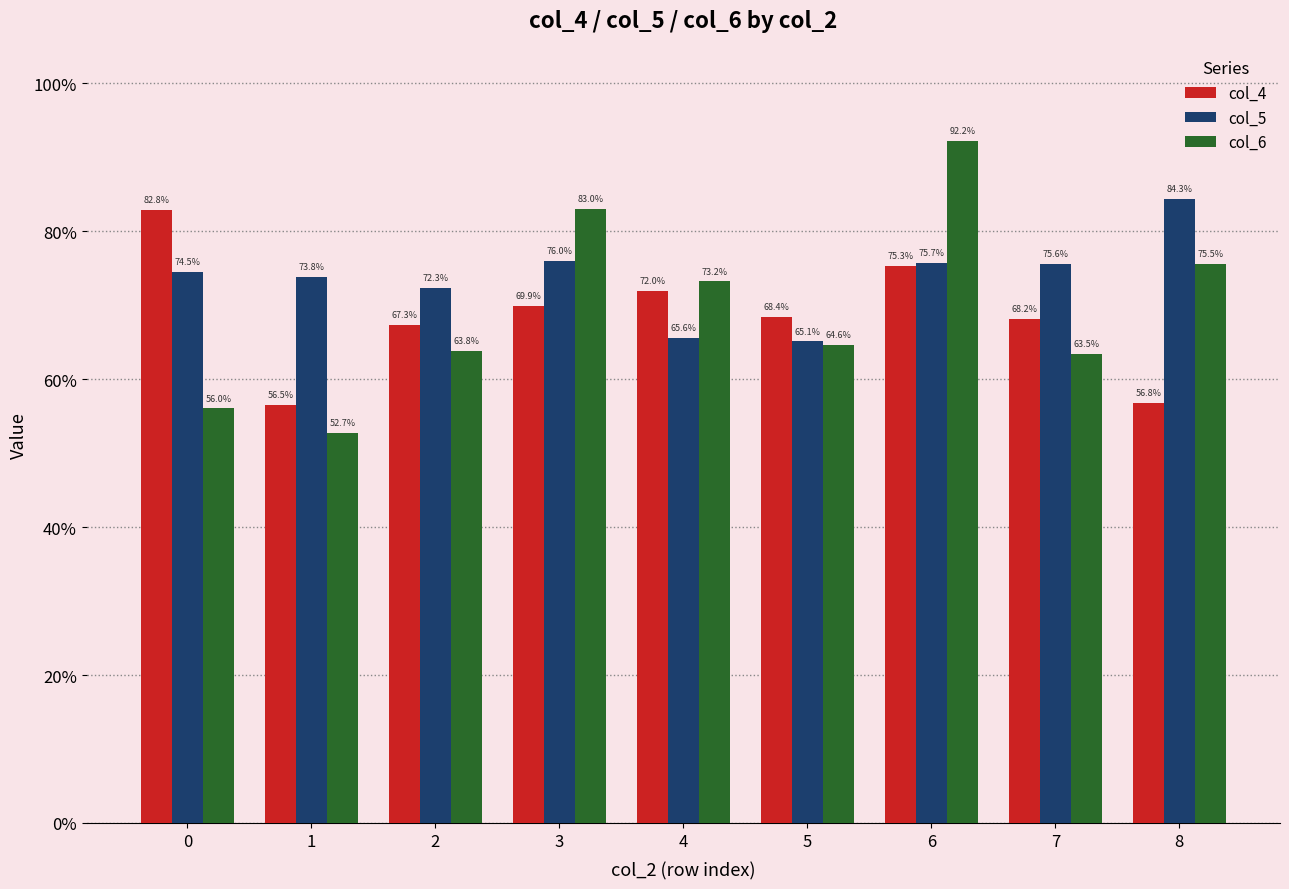

Does the chart contain stacked bars?

No